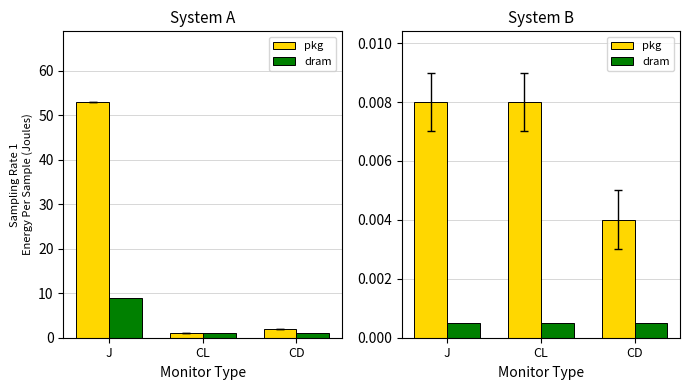

Which label corresponds to the smallest value in the chart?

J